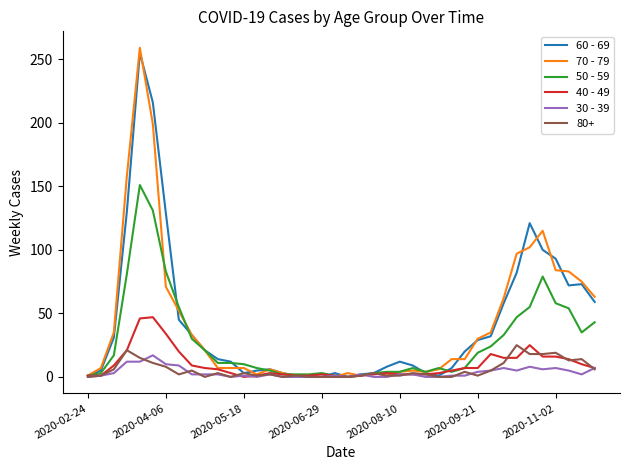

What is the maximum value for 70 - 79?

259